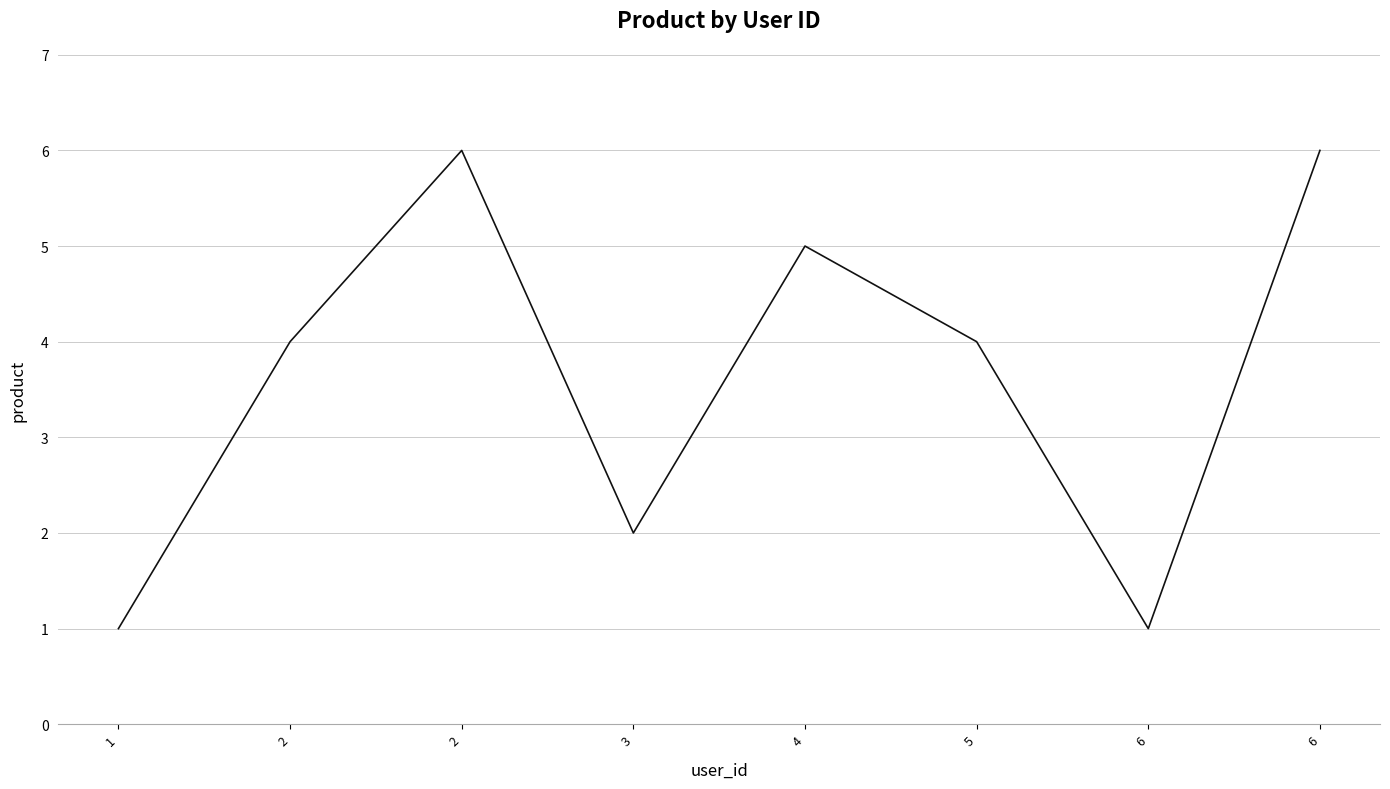

Is it true that the value at 5 is 7?

False